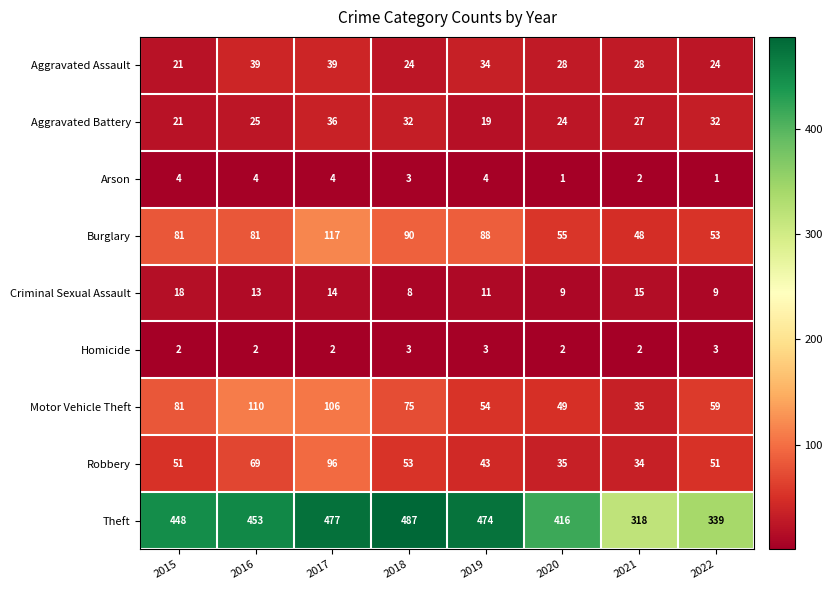

At how many categories does at least one series exceed 345?

6